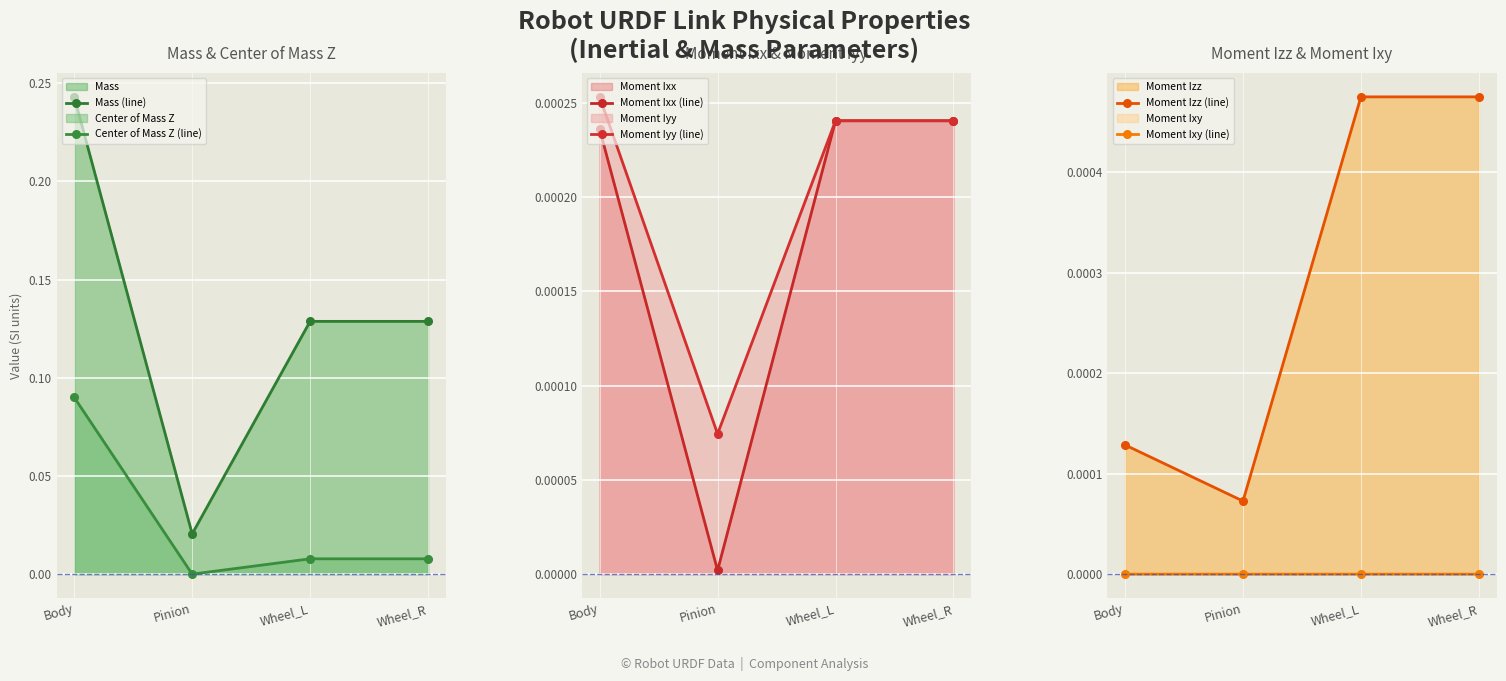

After their last crossing, which series has the higher values: Center of Mass Z (line) or Moment Iyy (line)?

Center of Mass Z (line)